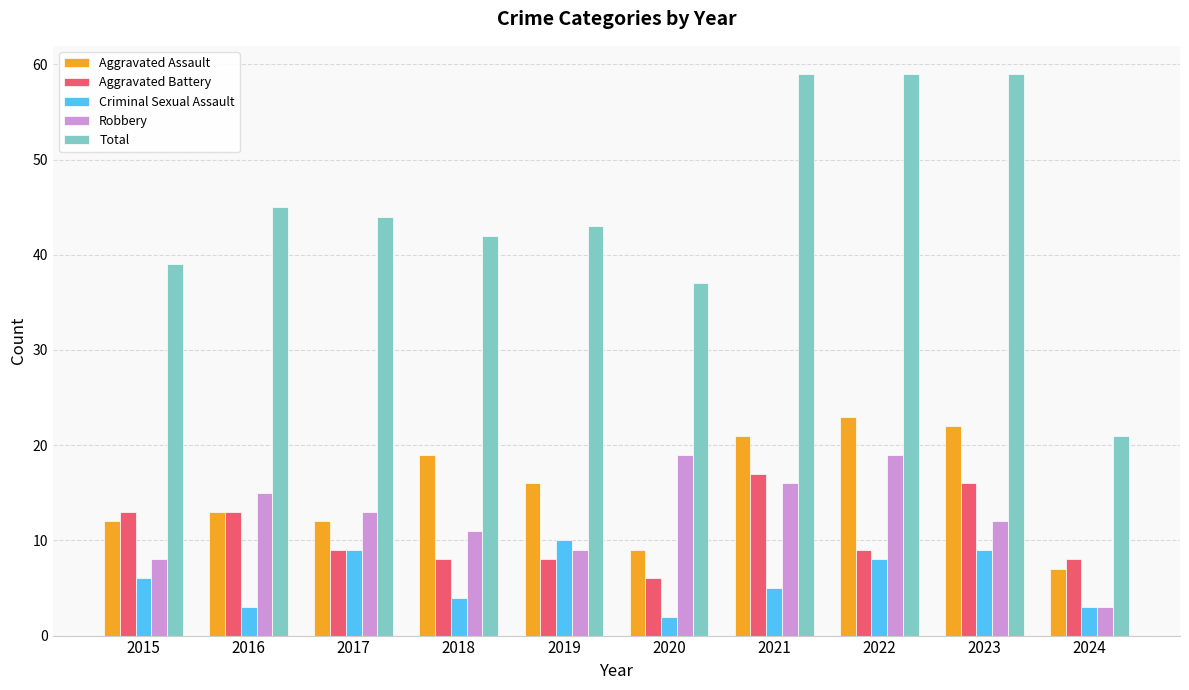

What is the maximum value shown in the chart?

59